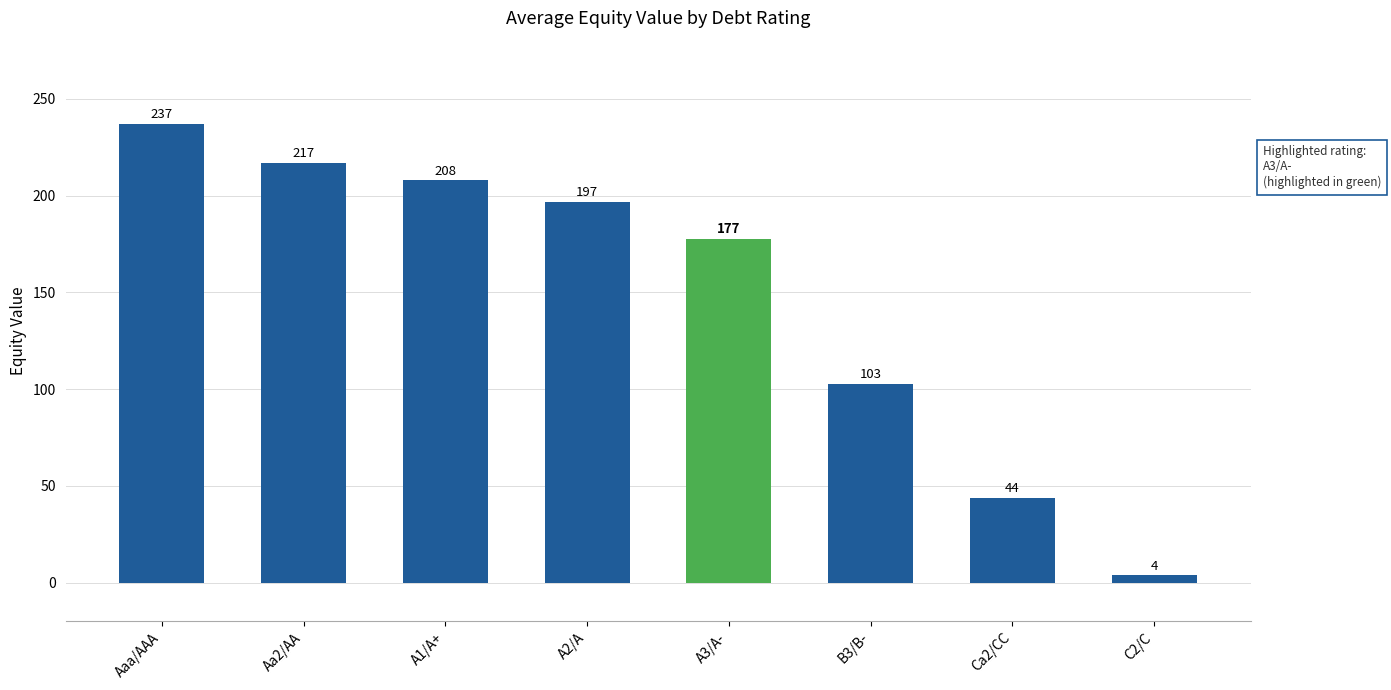

What is the difference between the second highest and second lowest values?

173.1